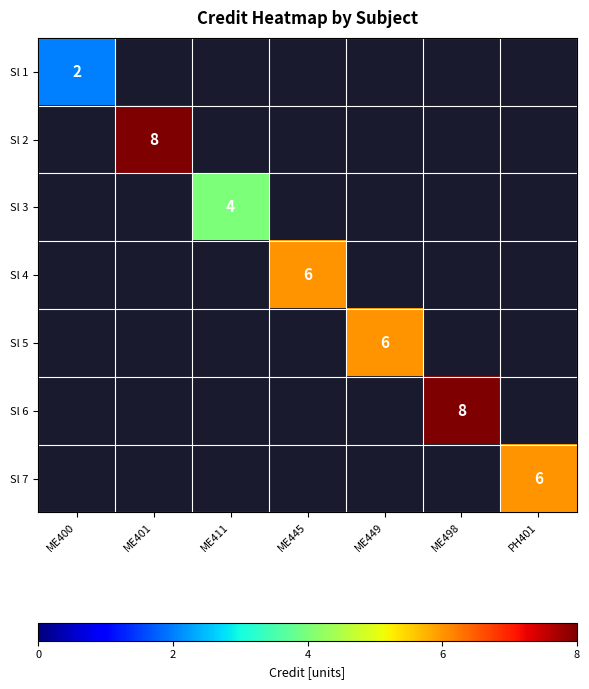

The Sl 3 series shows 4 at ME411. True or false?

True